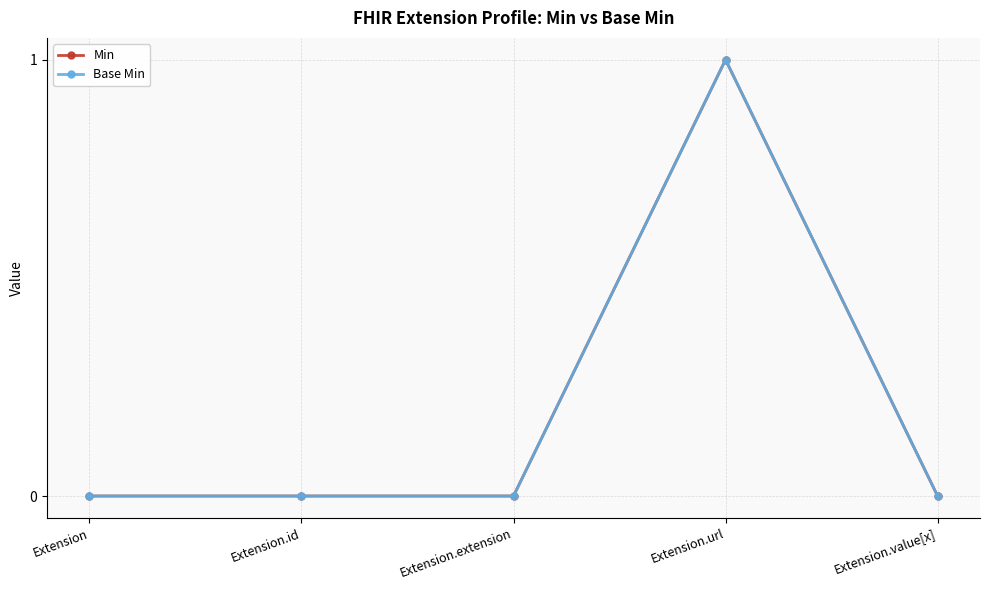

True or false: Base Min and Min cross at least once.

False